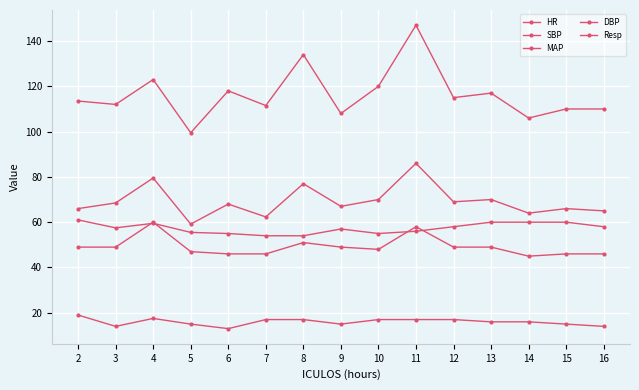

How many series are shown in this chart?

5